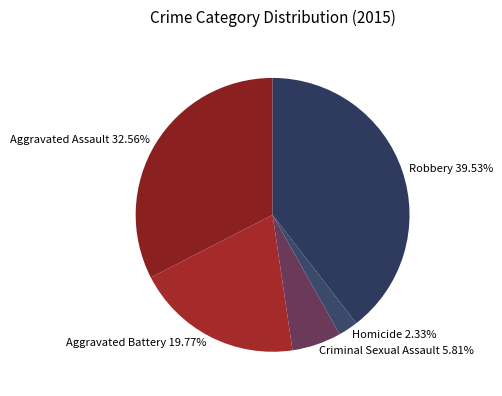

The Robbery slice represents 40% of the pie. True or false?

True